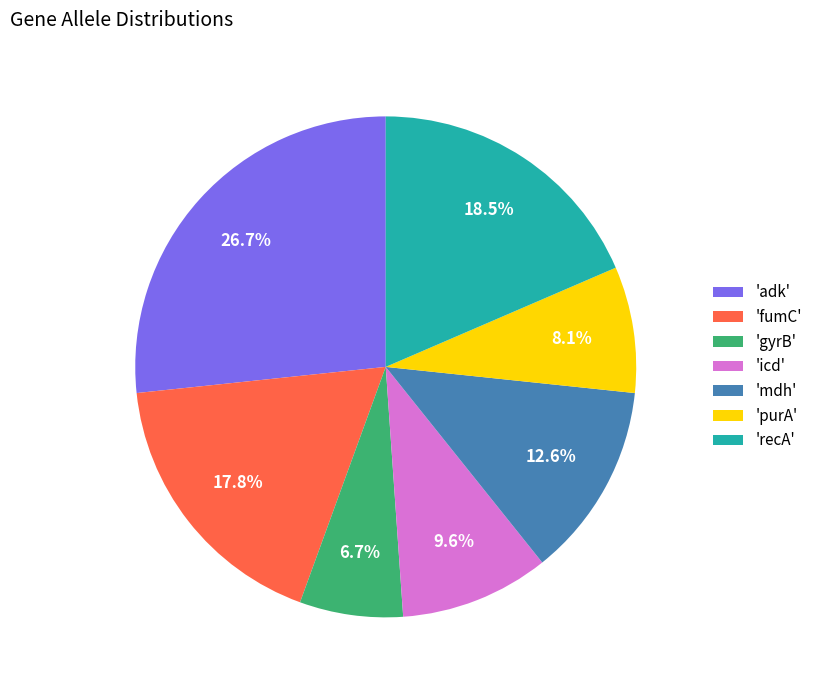

Is there a majority slice in this chart?

No